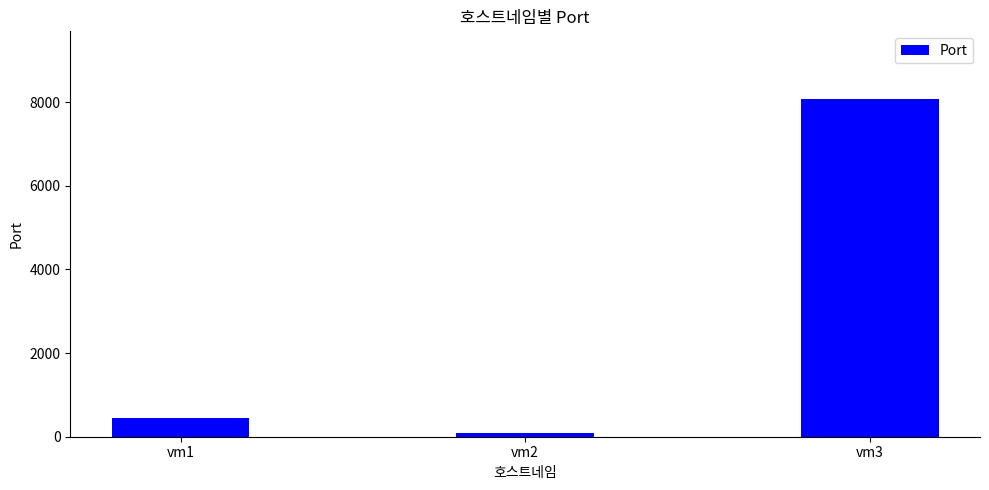

List the labels in order of value, smallest first.

vm2, vm1, vm3